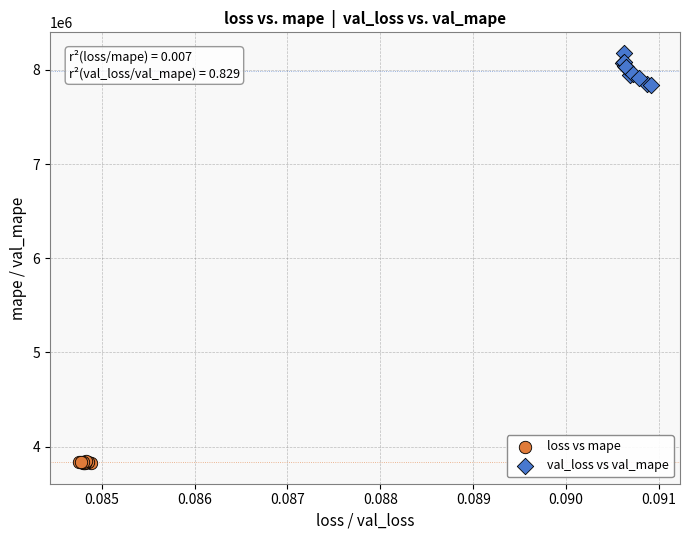

Which series reaches the minimum Y coordinate?

loss vs mape